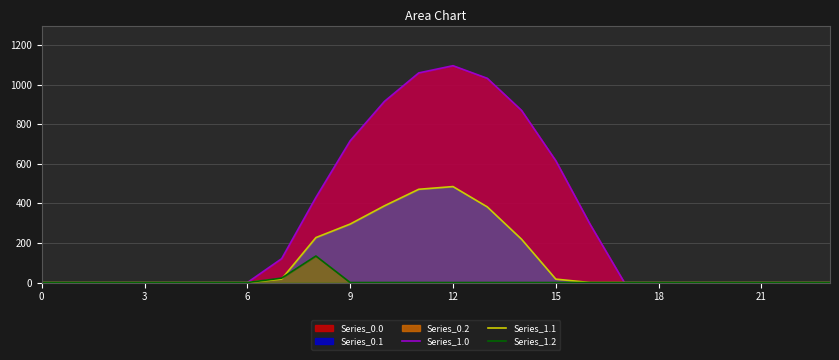

In Series_1.0, how many points are higher than both neighbors (excluding endpoints)?

1